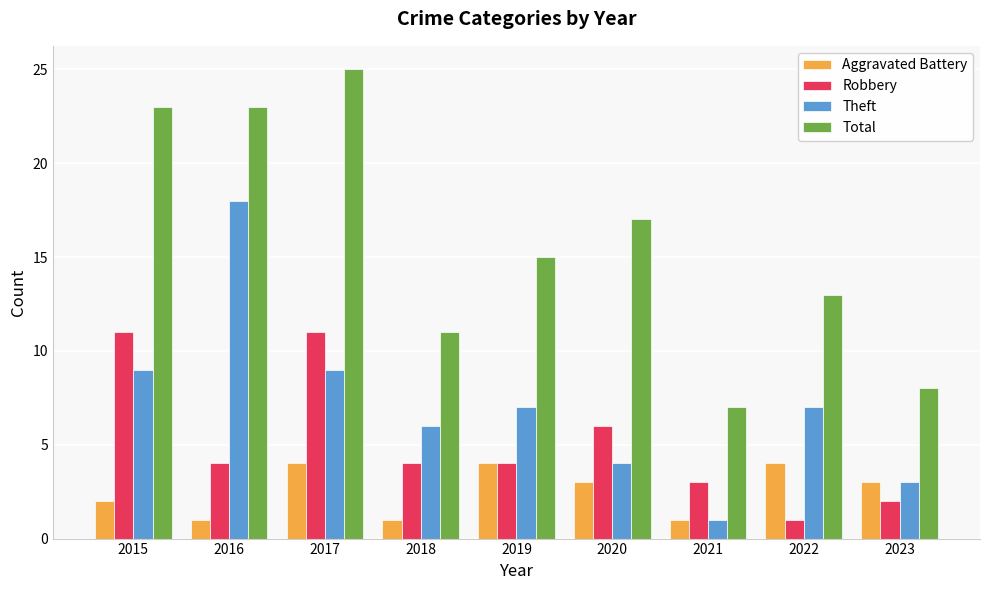

What is the value of the Robbery bar at the 2nd from the left?

4